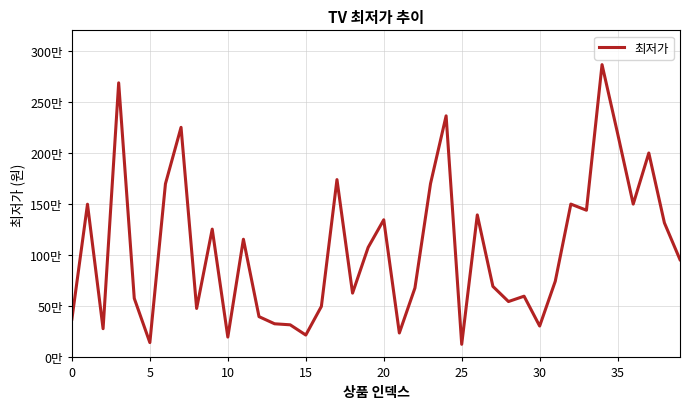

What is the label of the 21st point from the left?

20